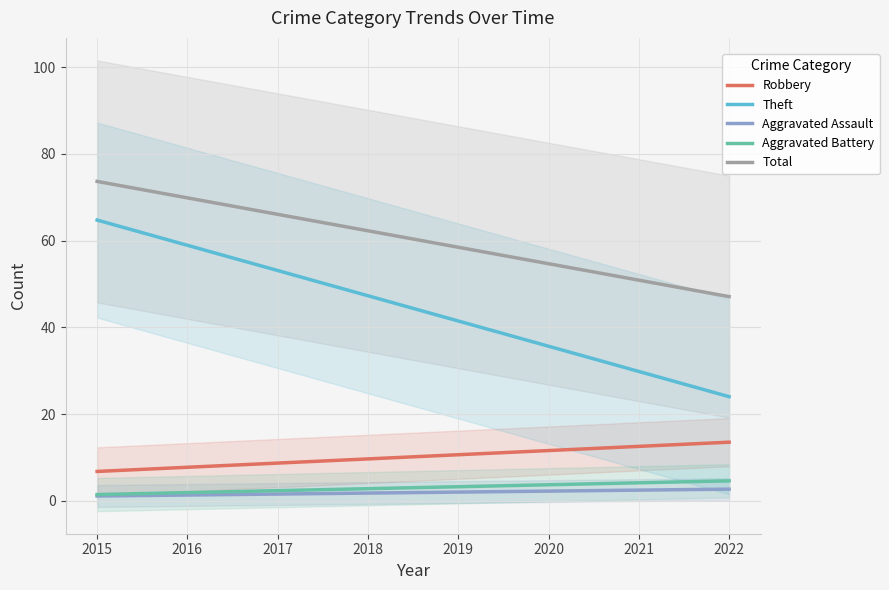

True or false: Total has more than 0 points higher than both neighbors.

False